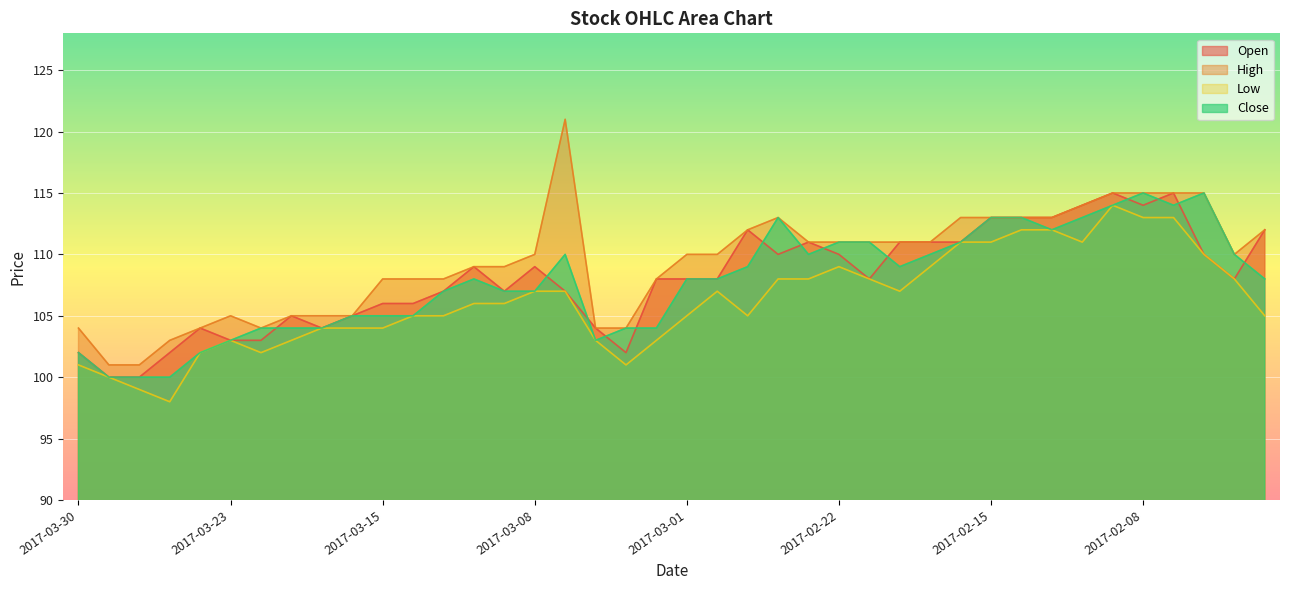

True or false: Close and High intersect in this chart.

False